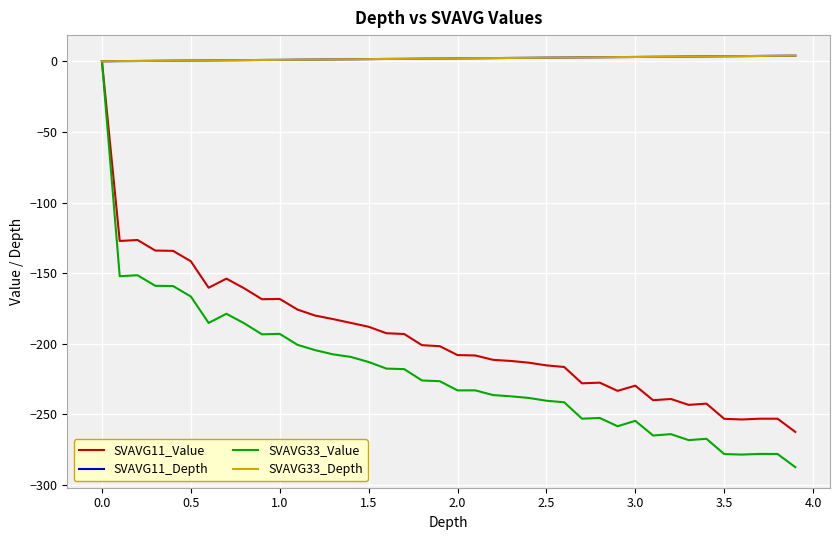

What are all the series names shown in the legend?

SVAVG11_Value, SVAVG11_Depth, SVAVG33_Value, SVAVG33_Depth